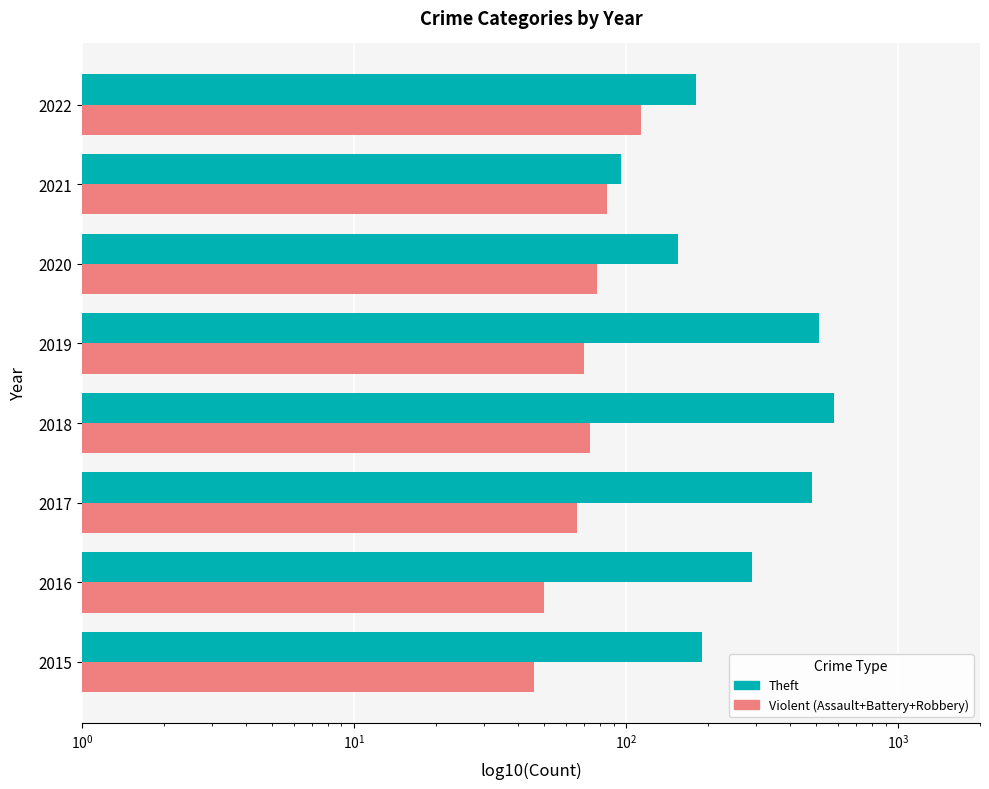

Reading left to right, extract all data points from this chart.

Theft: 191	290	484	579	513	155	96	181
Violent (Assault+Battery+Robbery): 46	50	66	74	70	78	85	114